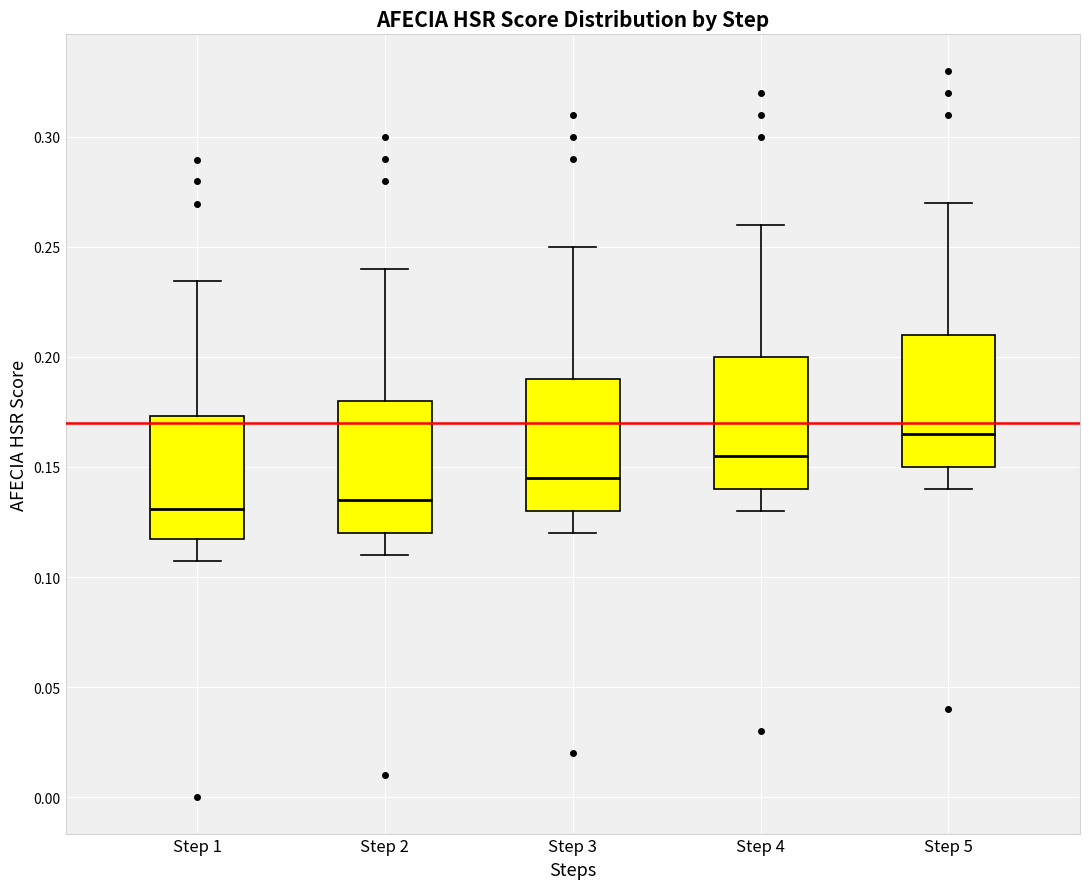

Reading left to right, transcribe this box plot: for each box, give where its median line is, the range the box spans, and where its two whiskers end, as read against the y-axis. The values are not printed on the chart, so give them approximately, as read against the axis.

Step 1: median 0.130, box 0.115 to 0.175, whiskers 0.105 to 0.235
Step 2: median 0.135, box 0.120 to 0.180, whiskers 0.110 to 0.240
Step 3: median 0.145, box 0.130 to 0.190, whiskers 0.120 to 0.250
Step 4: median 0.155, box 0.140 to 0.200, whiskers 0.130 to 0.260
Step 5: median 0.165, box 0.150 to 0.210, whiskers 0.140 to 0.270